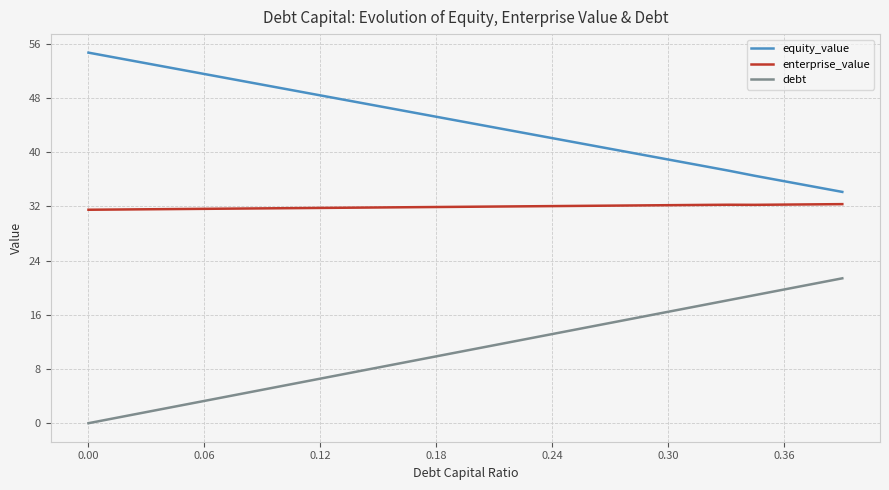

List the series in order of their peak value, lowest first.

debt, enterprise_value, equity_value